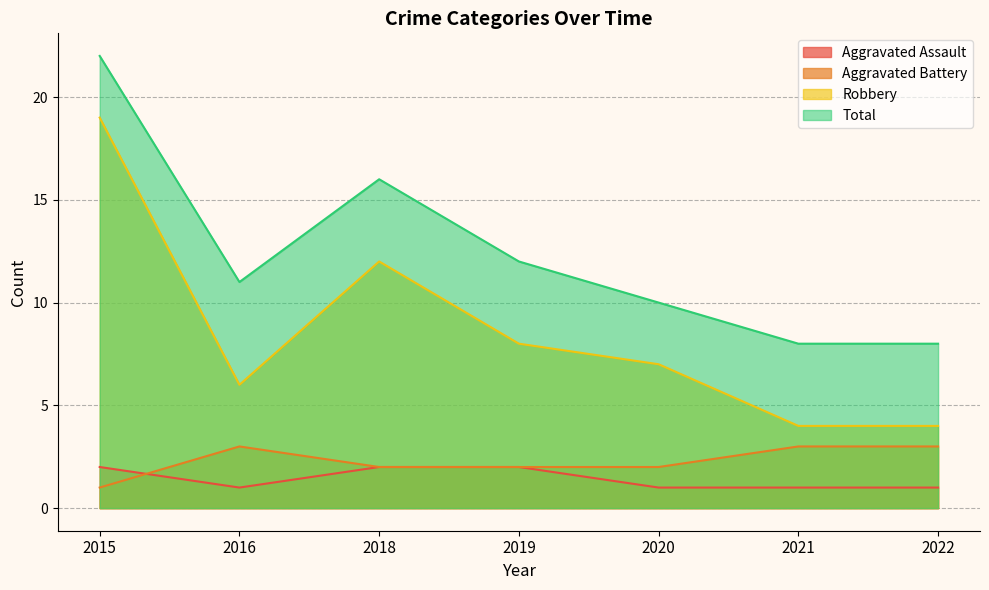

What is the difference between the maximum and minimum values in the Total series?

14